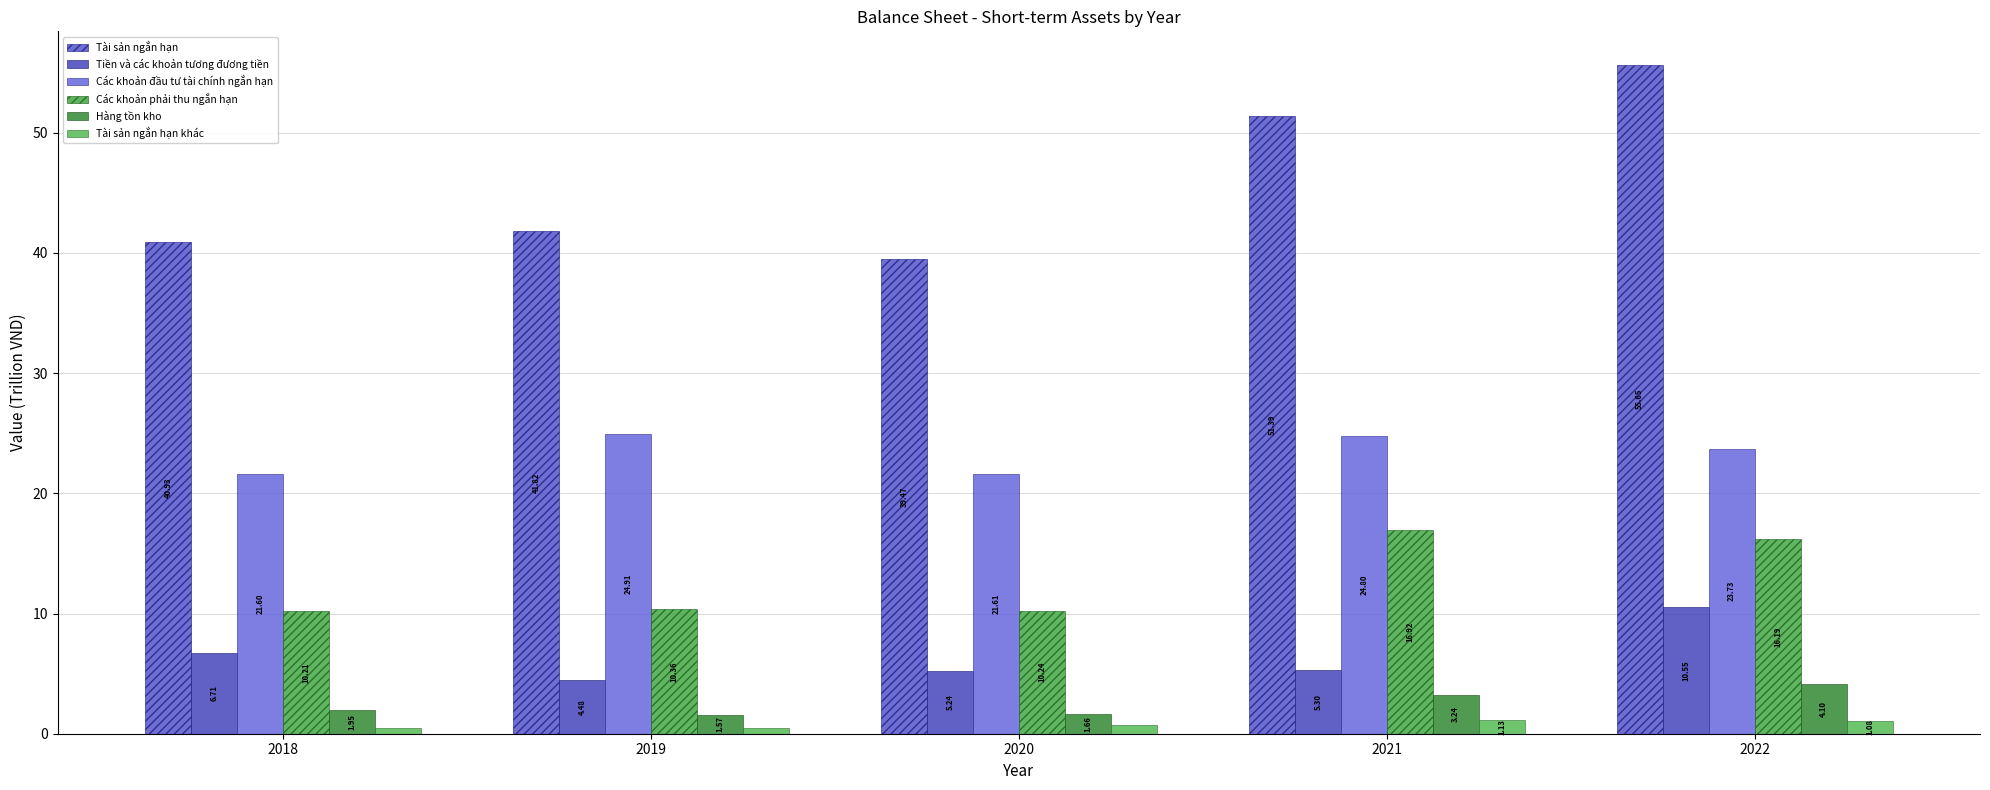

What value does the Các khoản đầu tư tài chính ngắn hạn series have at 2020?

21.6